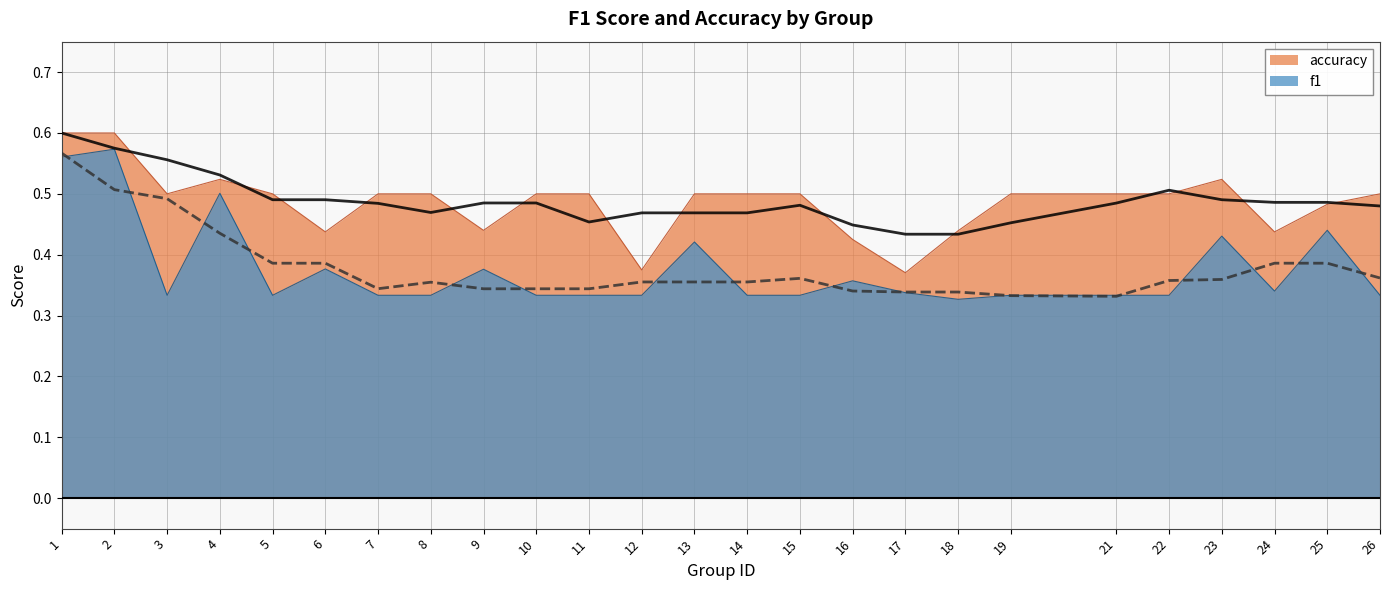

In f1, how many points are lower than both neighbors (excluding endpoints)?

4